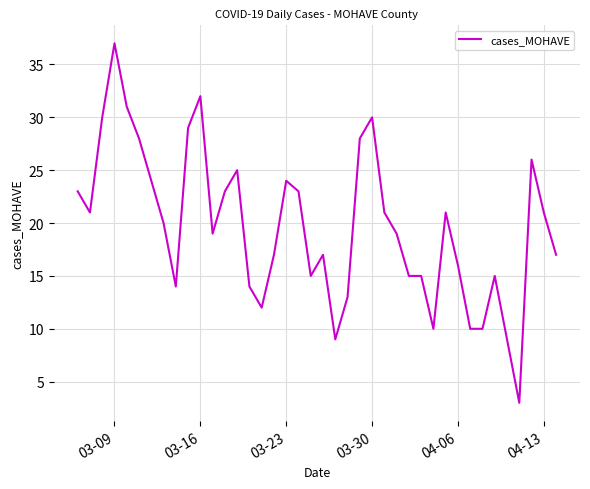

How many series are shown in this chart?

1